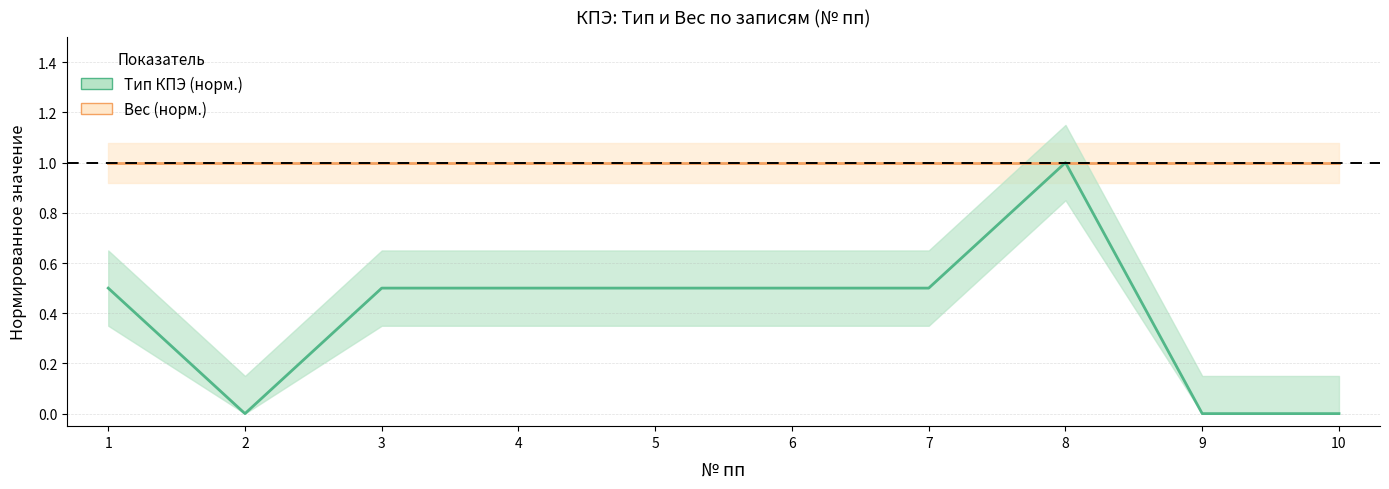

What is the total value across all series at 9?

1.0